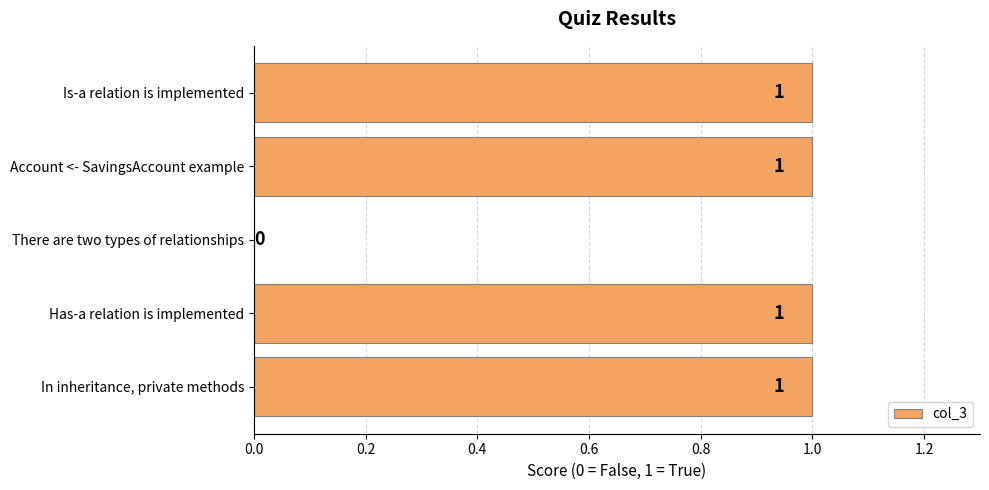

How many values are between 1 and 2?

4